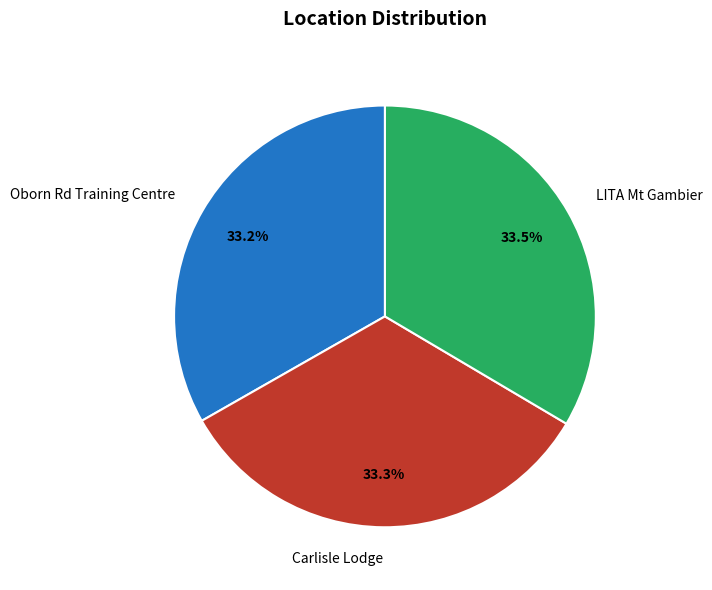

Is Oborn Rd Training Centre the majority of the pie?

No